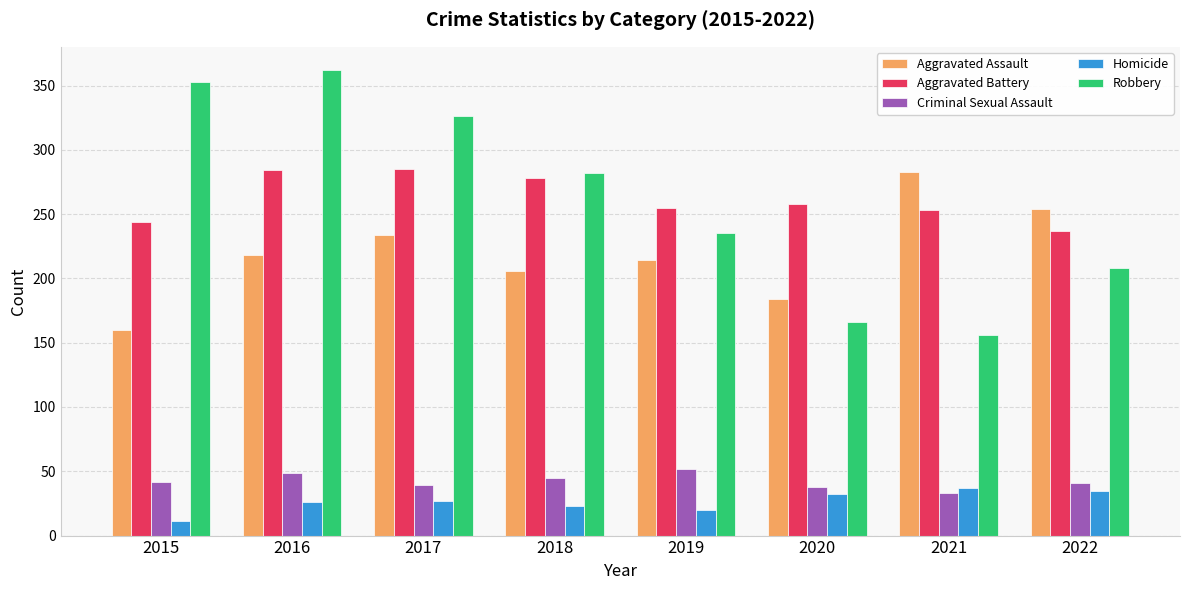

What is the difference between the Aggravated Assault values at 2016 and 2019?

4